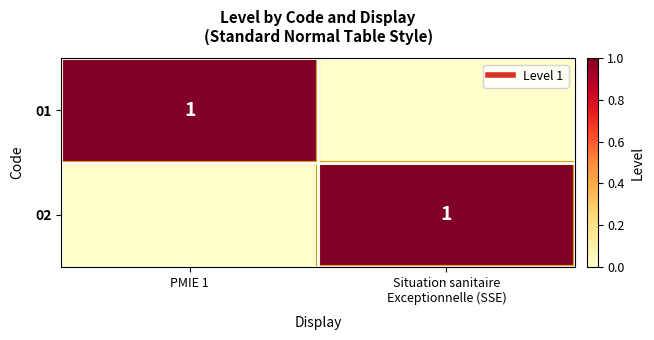

Which has a higher value, Situation sanitaire
Exceptionnelle (SSE) or PMIE 1?

PMIE 1